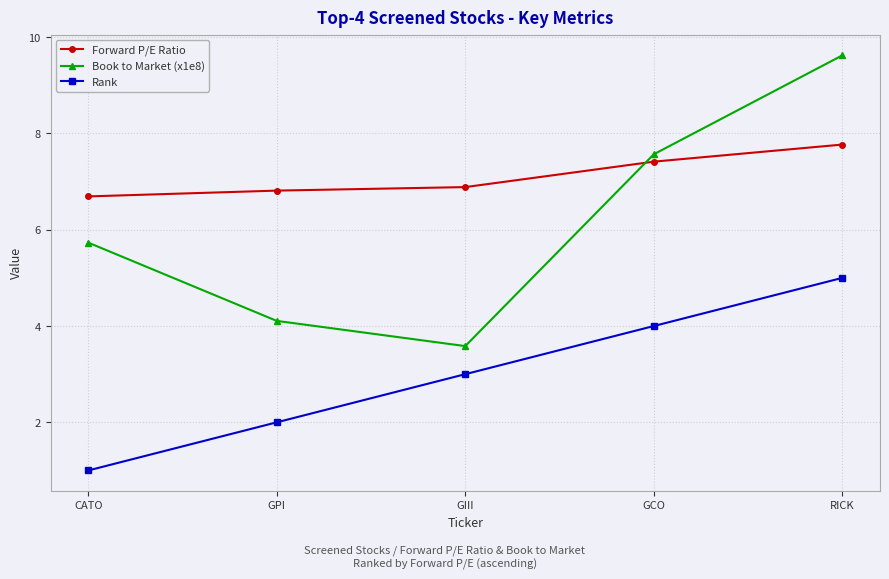

The value of Rank at RICK is 5.0. True or false?

True